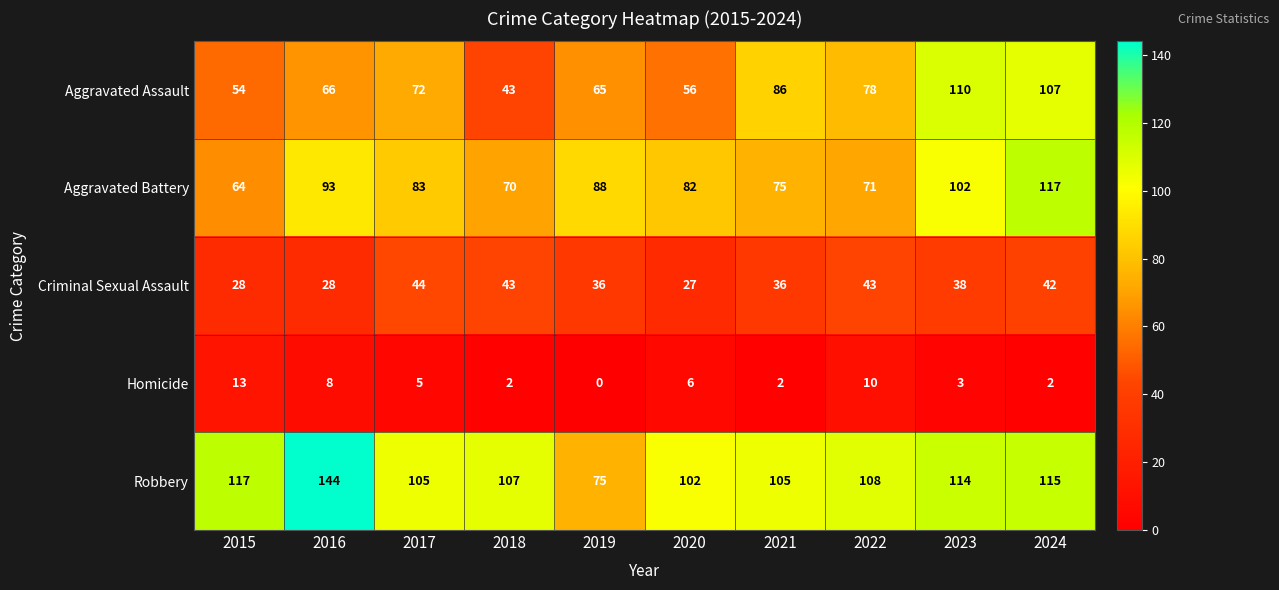

At which category is the sum across all series the highest?

2024